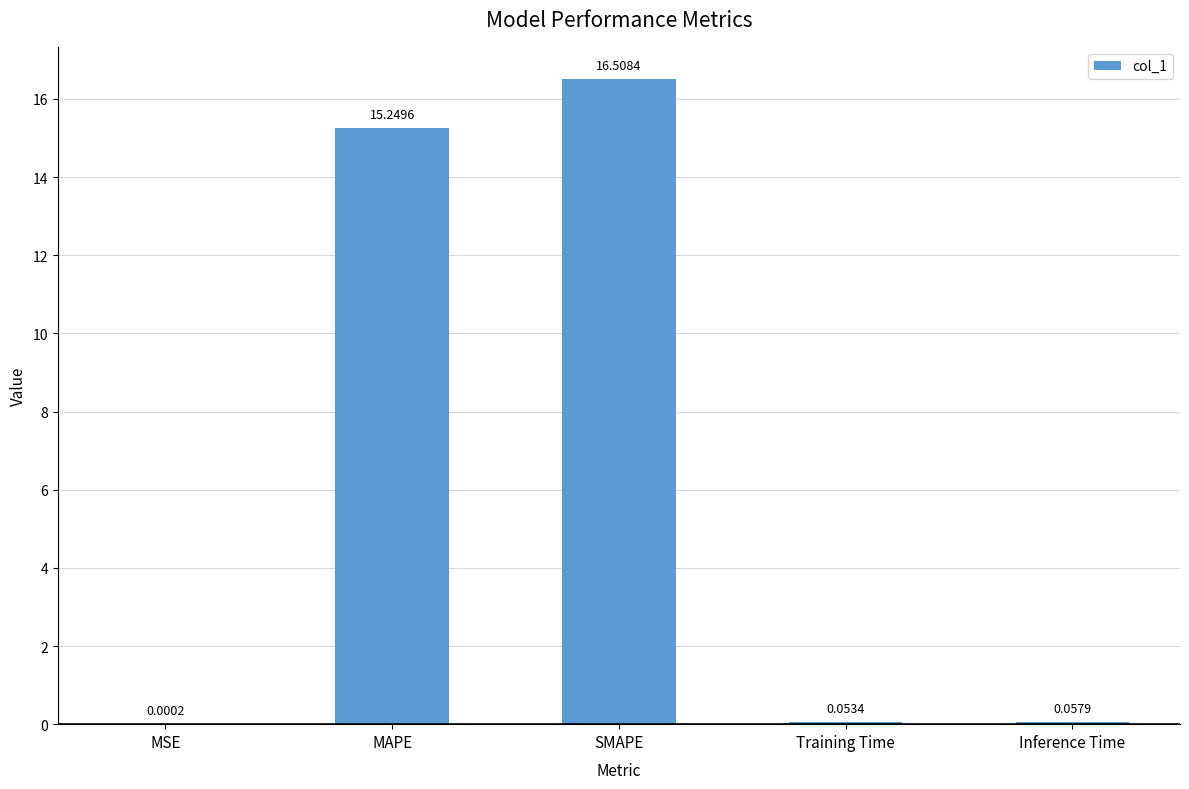

Which has a higher value, SMAPE or Training Time?

SMAPE